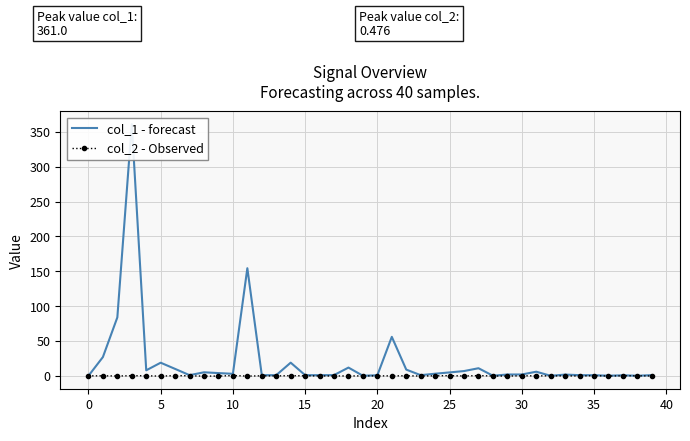

Between 22 and 28, which is larger?

22